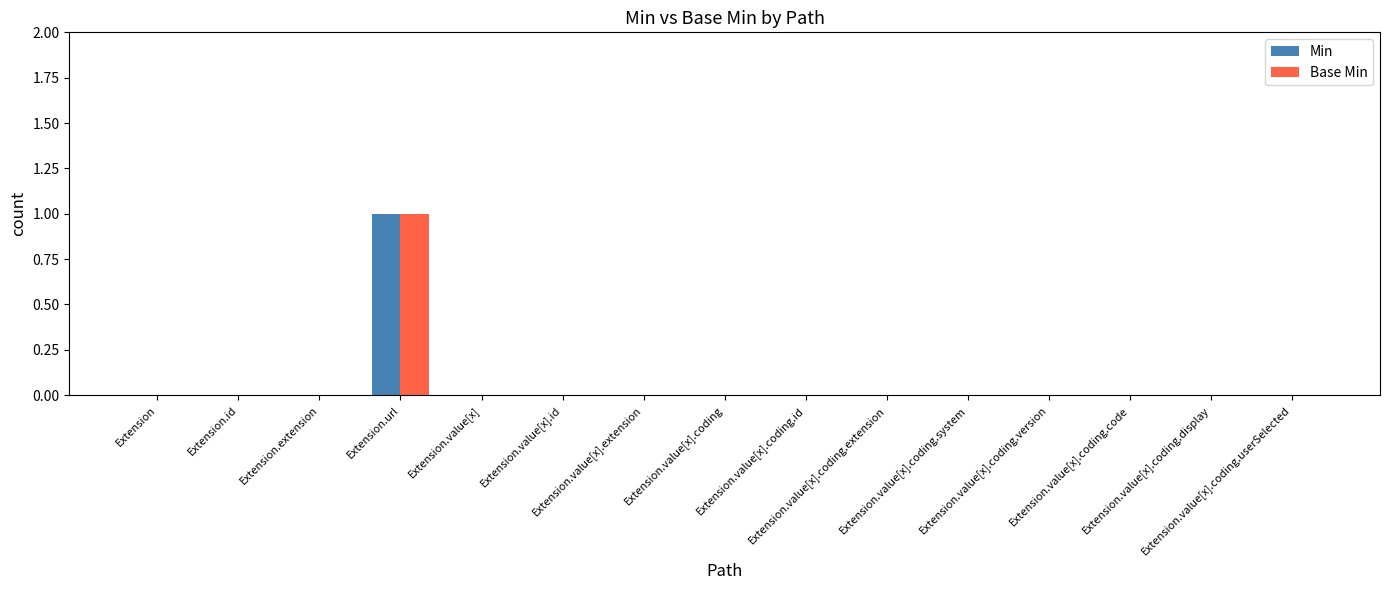

What are all the series names shown in the legend?

Min, Base Min